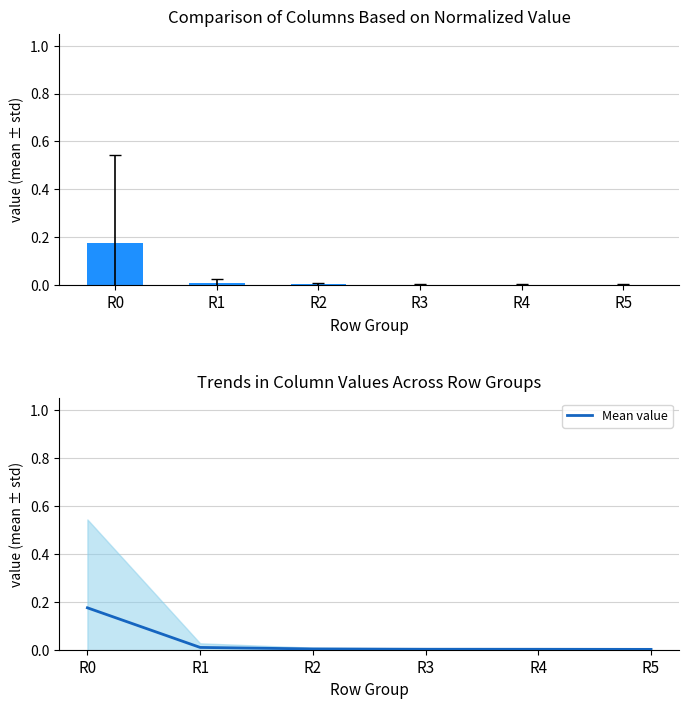

At which category is the sum across all series the highest?

R0